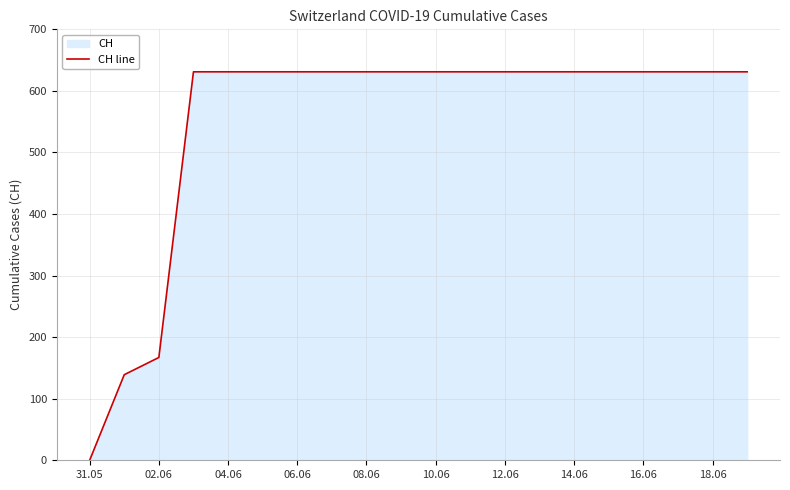

What is the difference between the maximum and minimum values?

631